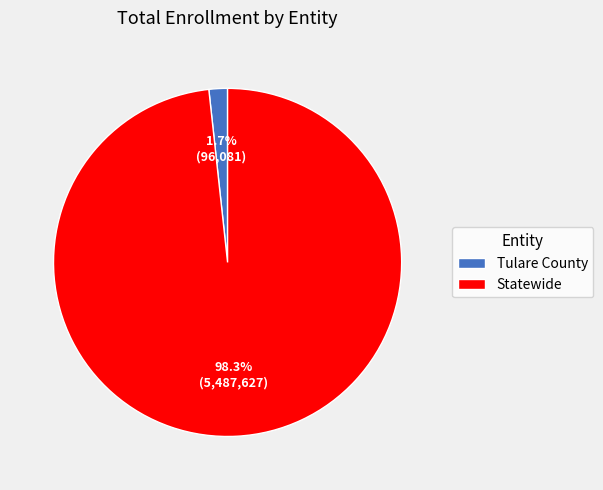

To the nearest percent, what is the difference between the largest and smallest slice percentages?

97%